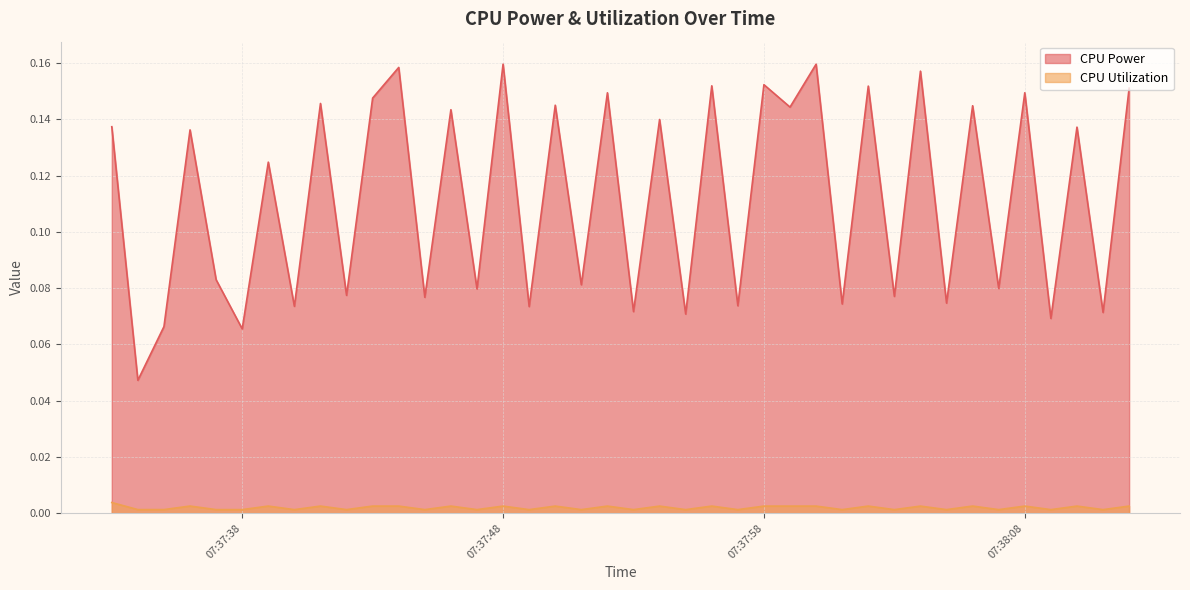

True or false: CPU Power has a value of 0.2 at 2025-03-25 07:38:00.

True